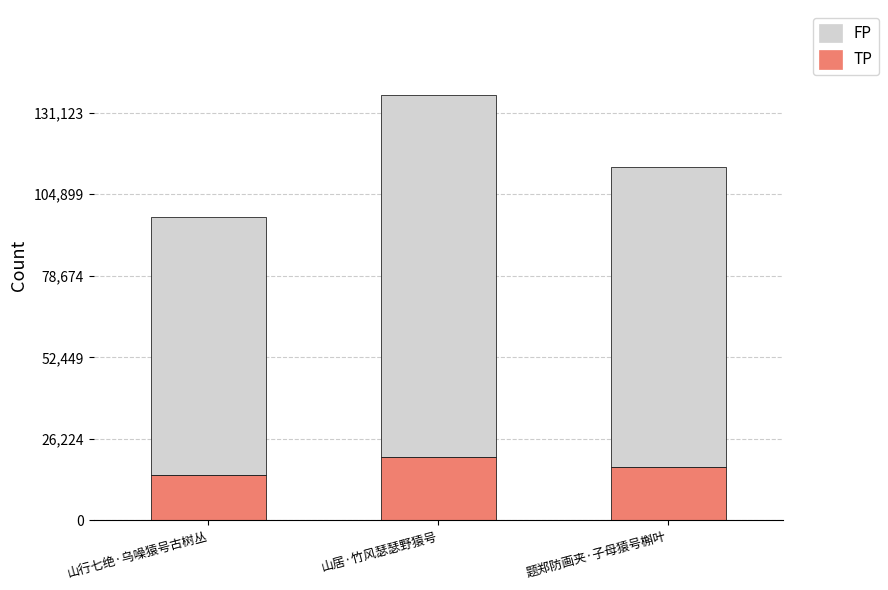

What are all the series names shown in the legend?

FP, TP